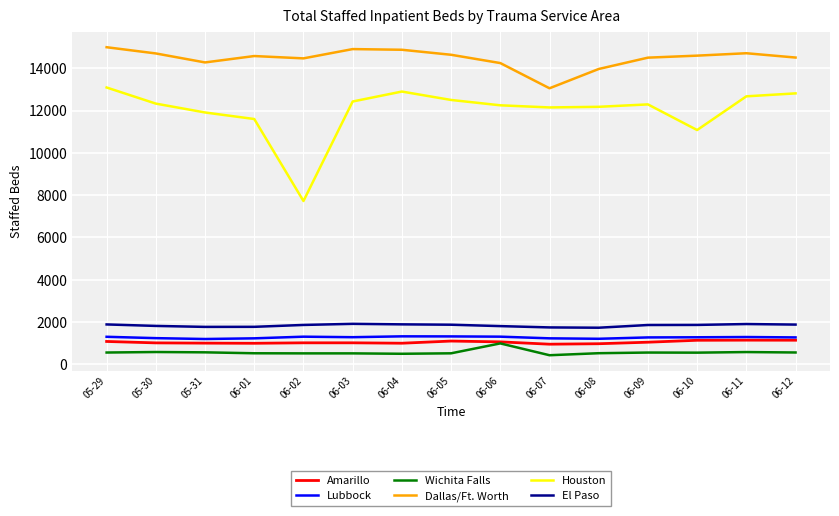

The Amarillo series shows 320 at 06-06. True or false?

False